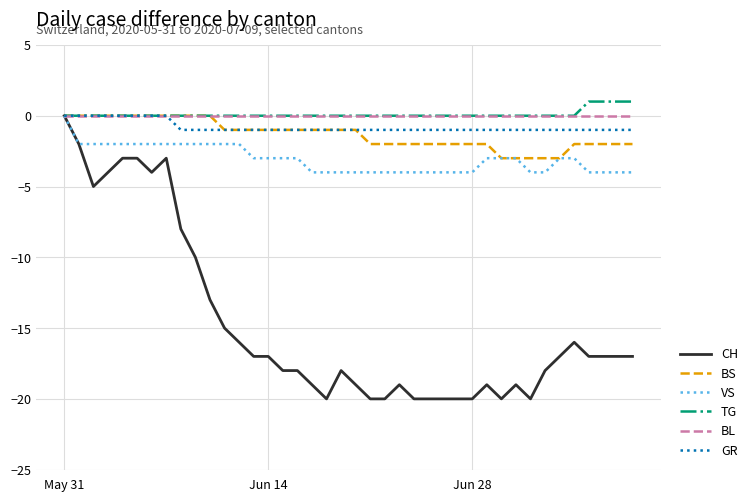

What is the minimum value shown in the chart?

-20